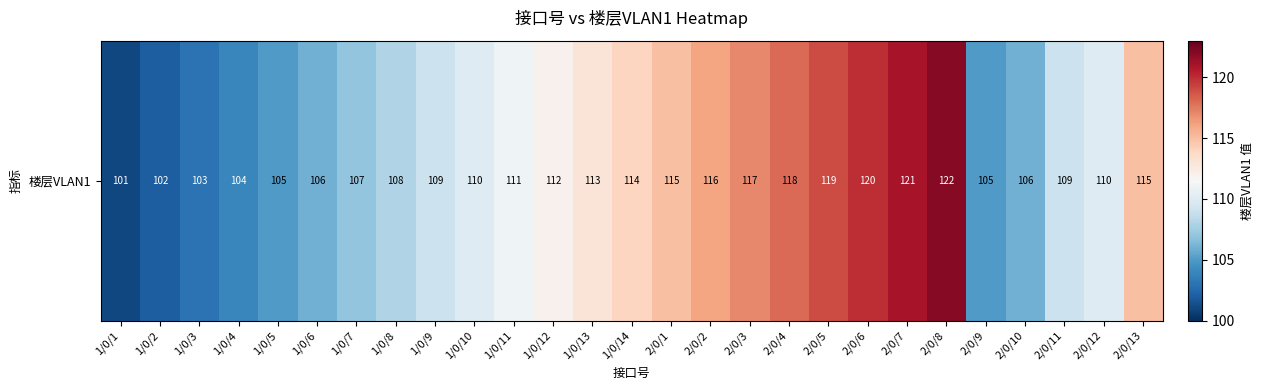

Which category has the lowest value across all series?

1/0/1